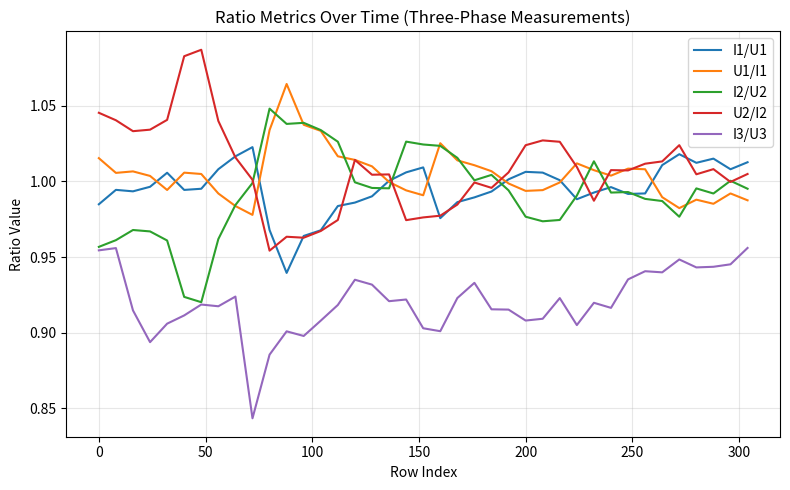

True or false: U2/I2 and I3/U3 cross at least once.

False